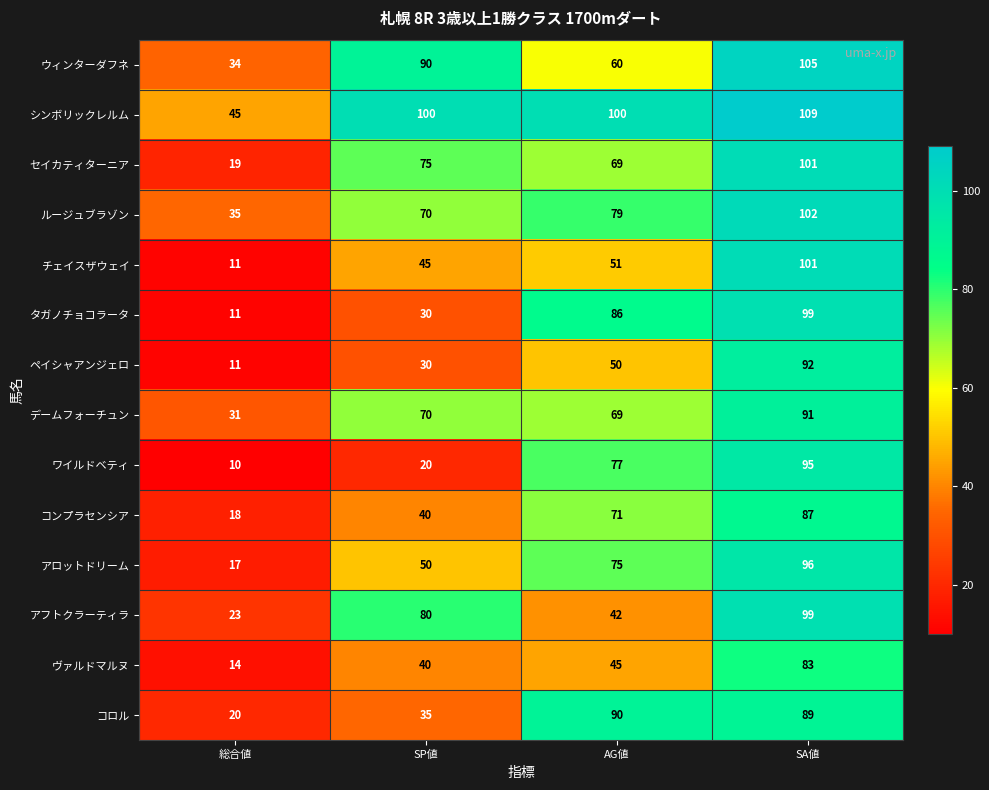

Which series has the widest spread of values?

チェイスザウェイ